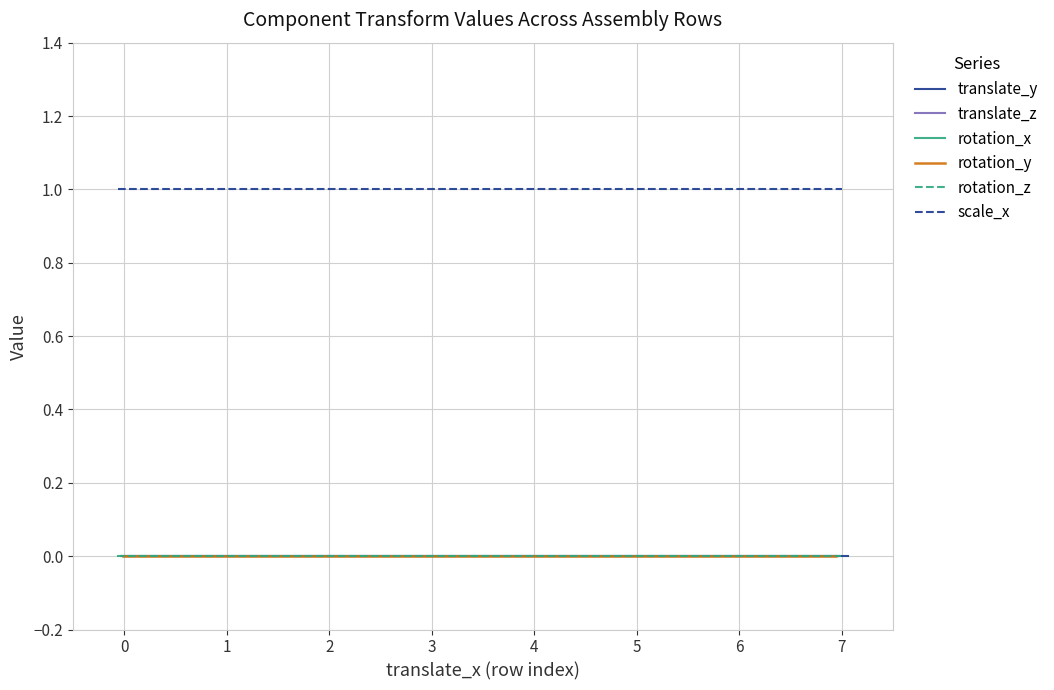

Is it true that rotation_x equals 0 at 3?

True